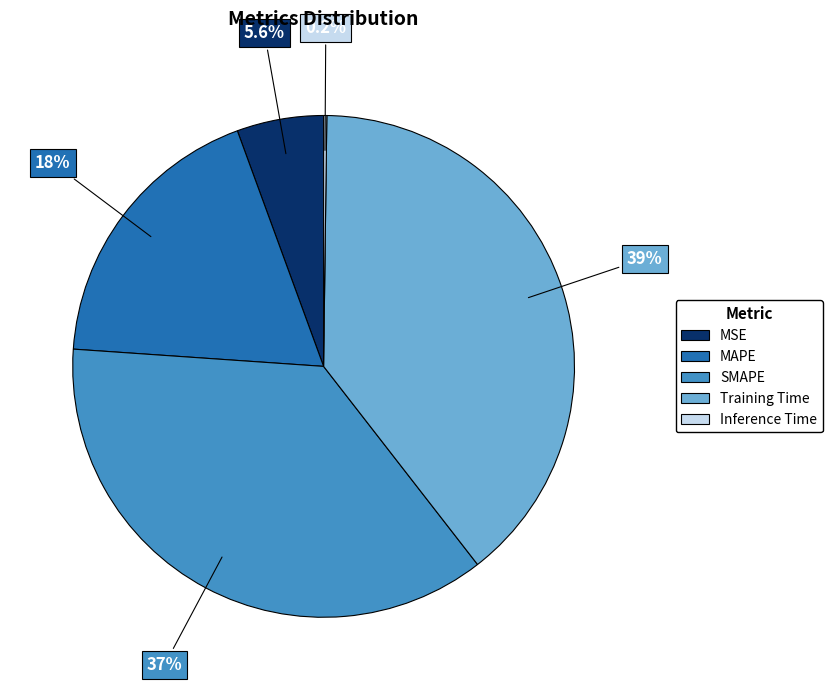

True or false: MSE accounts for 14% of the total.

False